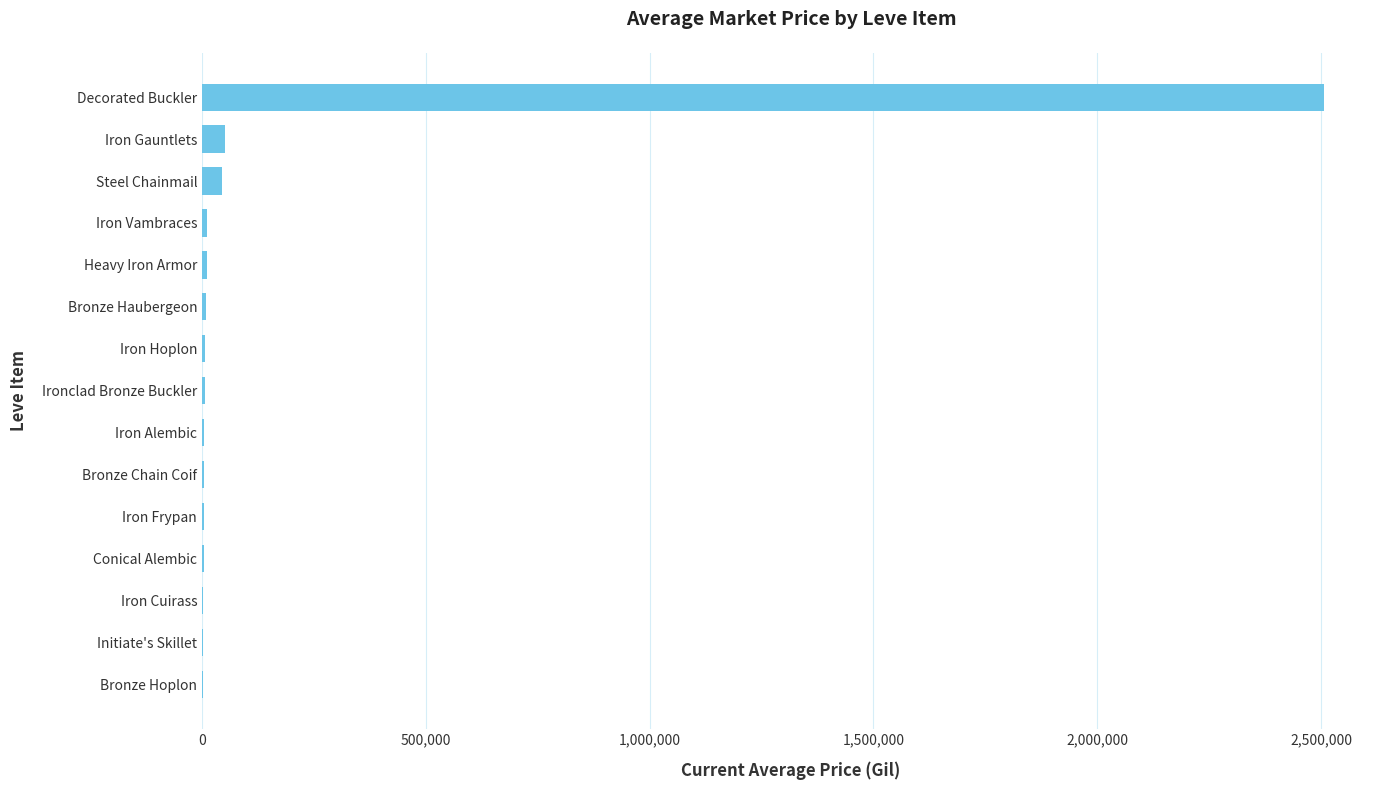

At which label is the value closest to 1254742?

Iron Gauntlets